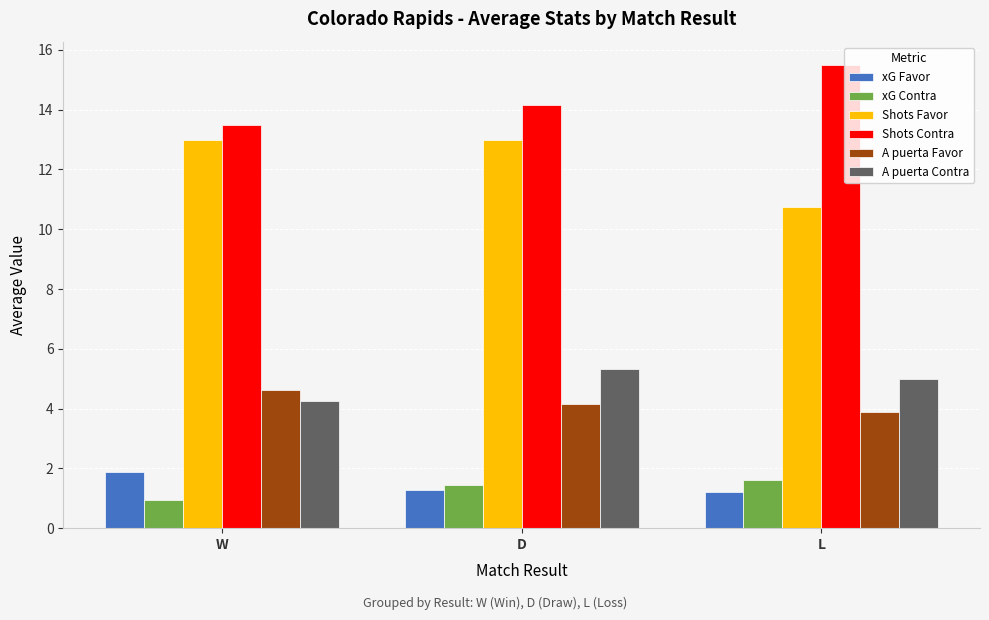

What is the label of the 1st bar from the left?

W